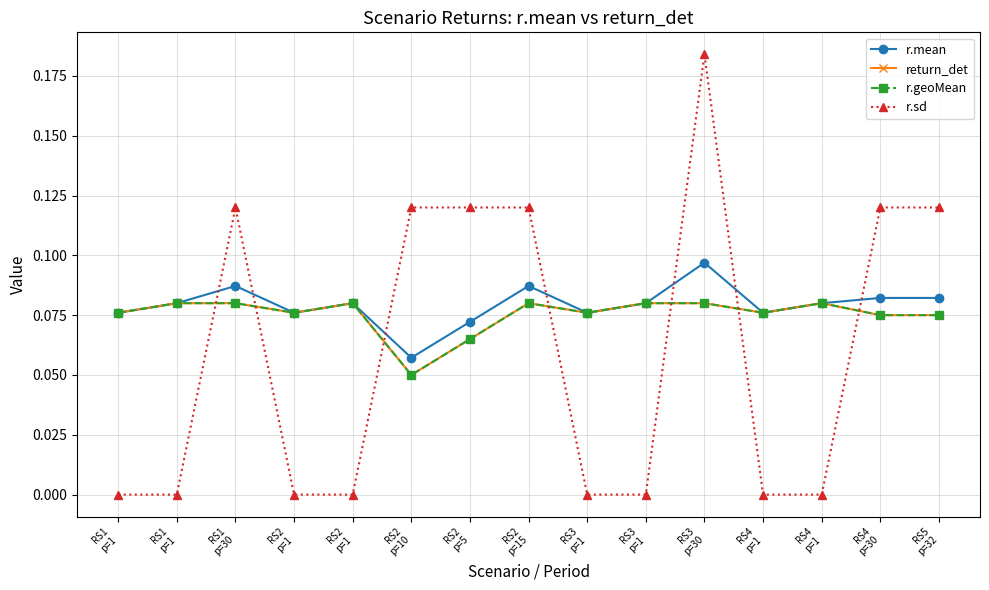

Does the chart have visible grid lines?

Yes